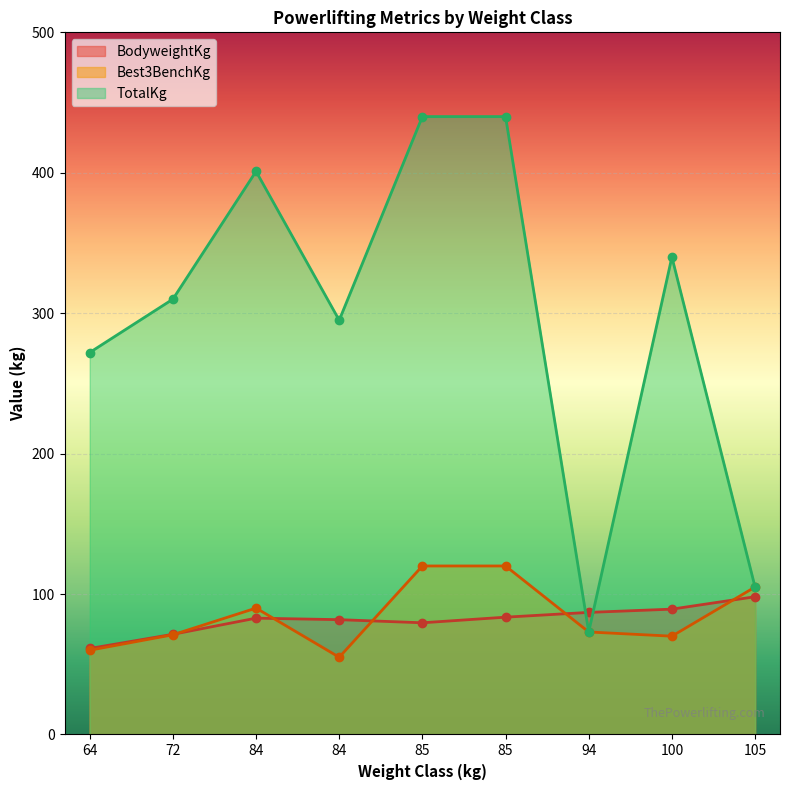

How many lines are shown in the chart?

3